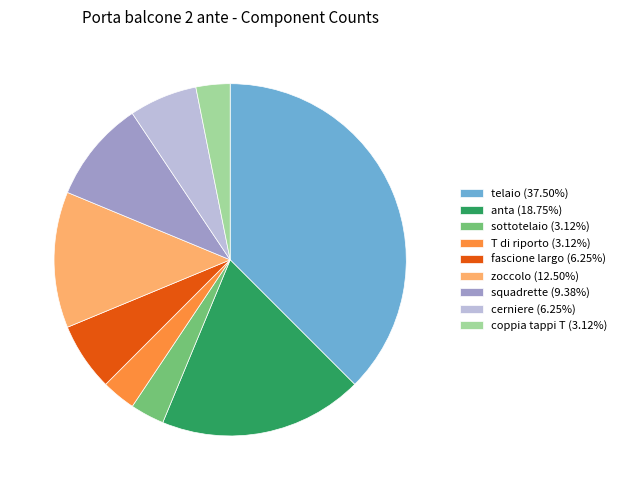

What is the ratio of the value at coppia tappi T to the value at cerniere?

0.5